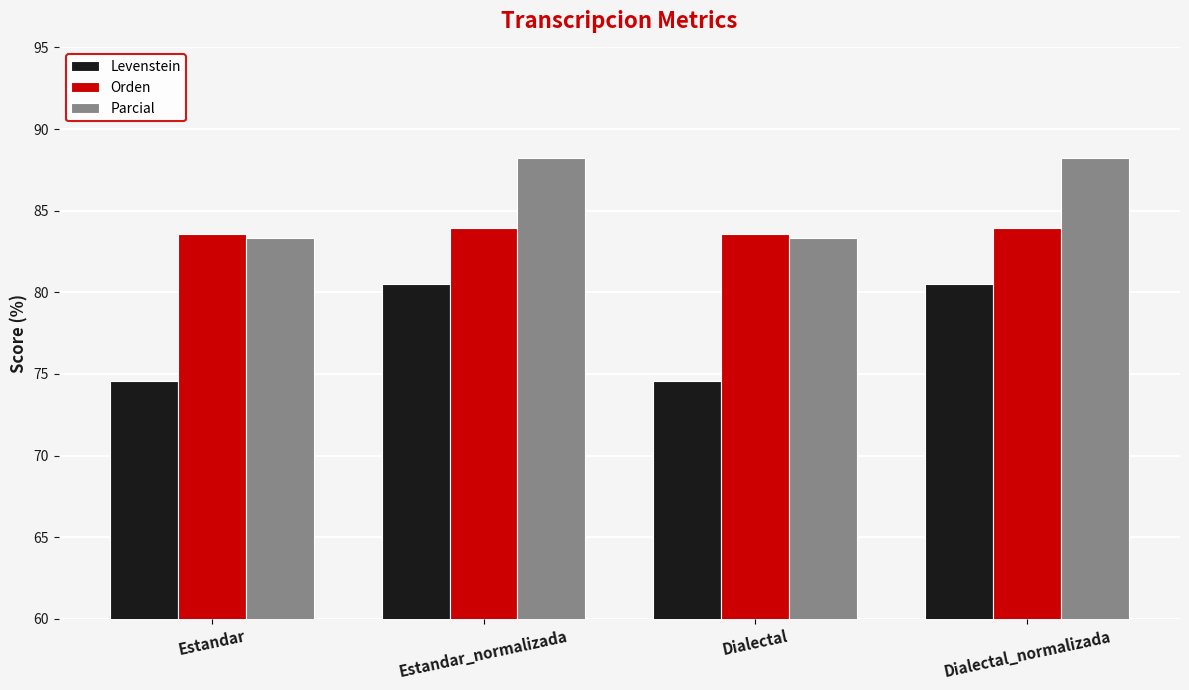

How many data points in Parcial are above 88?

2